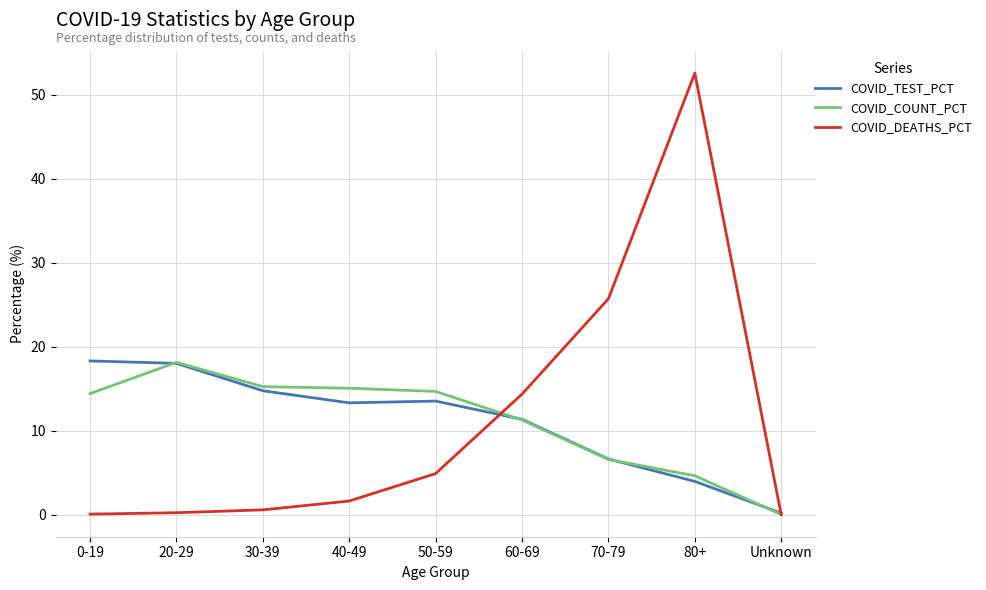

What position from the right is 80+?

2